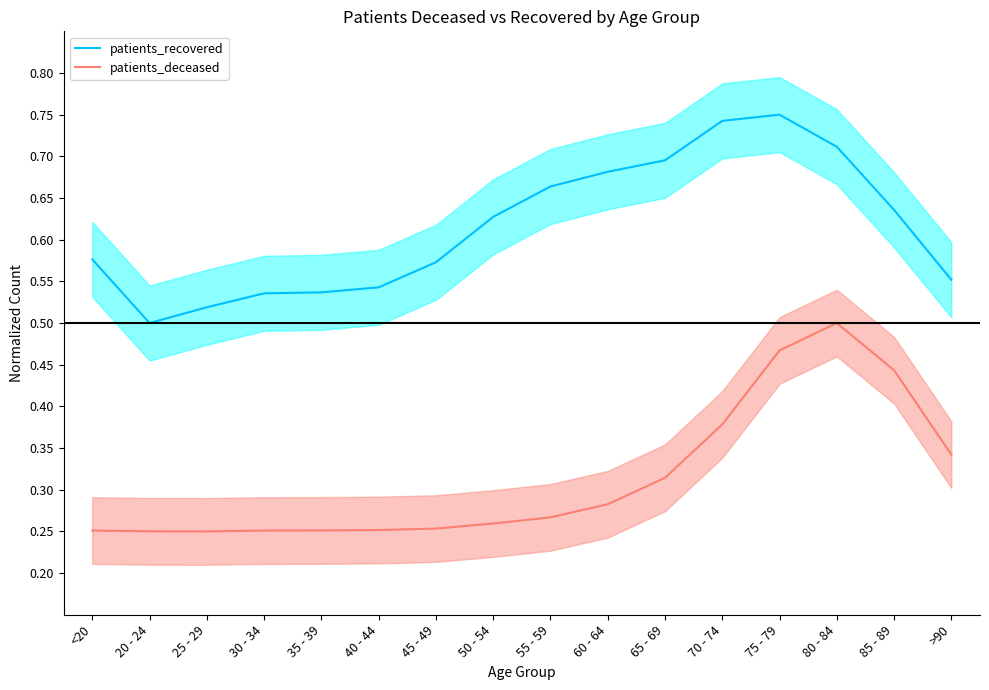

In patients_recovered, how many points are lower than both neighbors (excluding endpoints)?

1